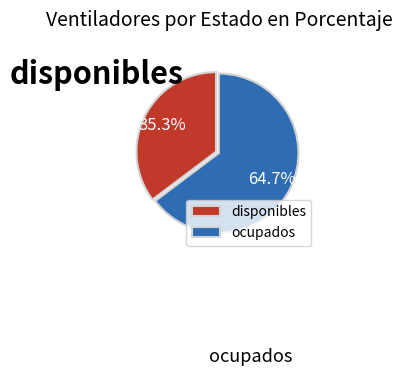

To the nearest percent, what percentage of the pie is ocupados?

65%